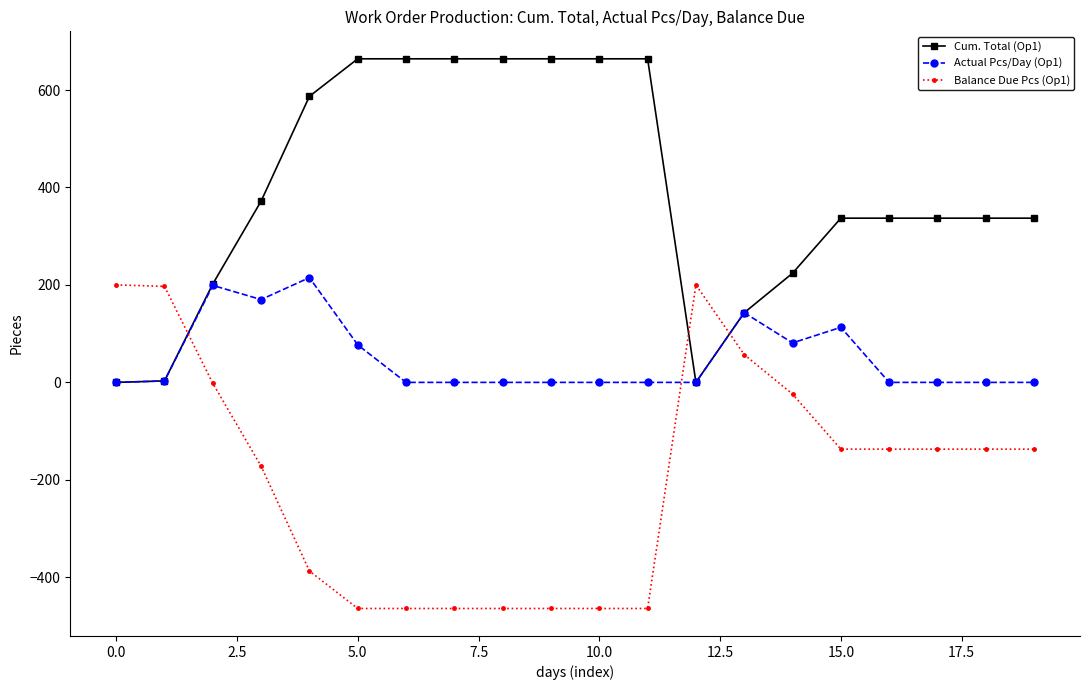

True or false: Balance Due Pcs (Op1) and Cum. Total (Op1) intersect in this chart.

True